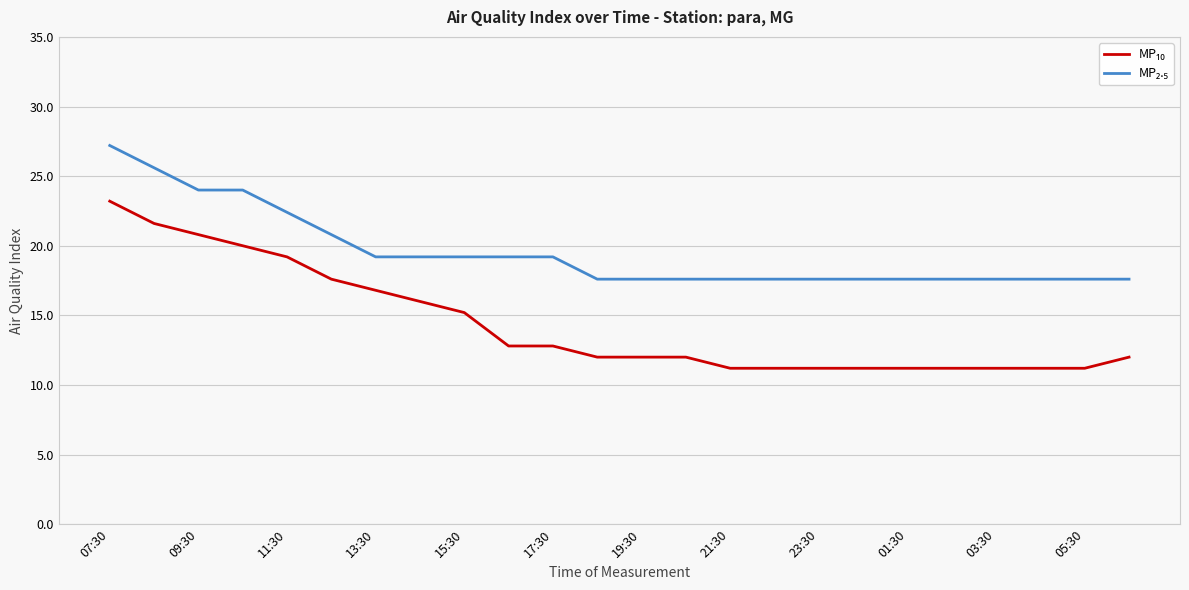

What is the greatest value displayed?

27.2